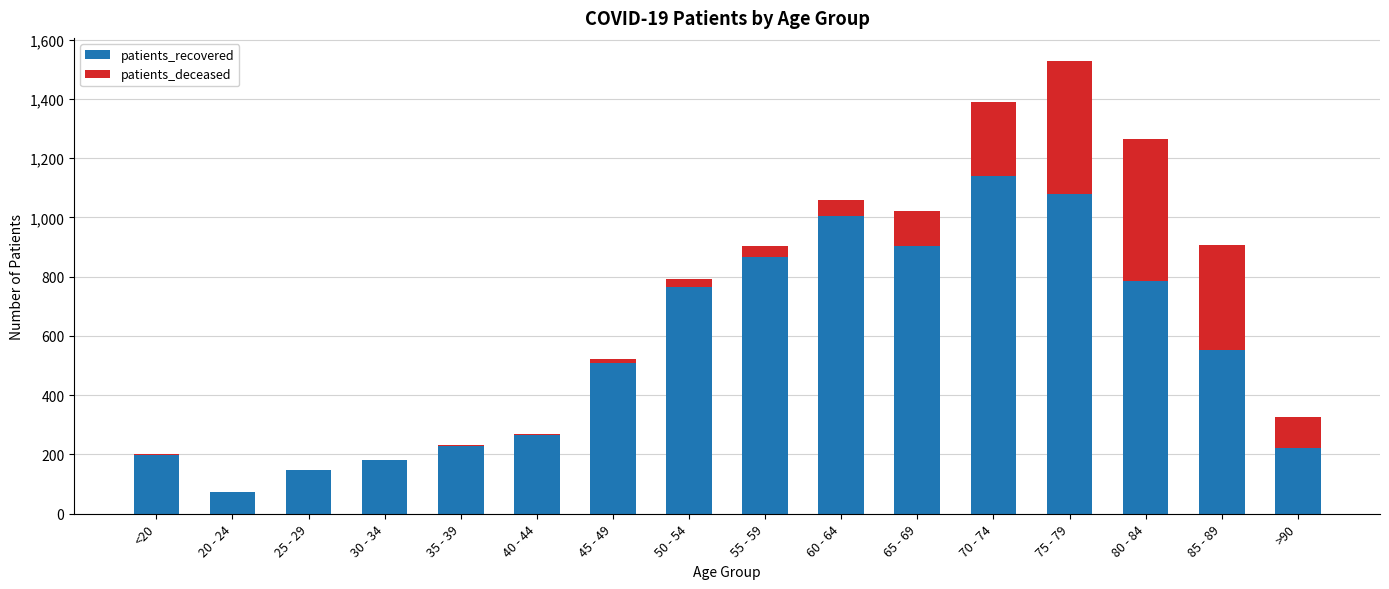

What is the maximum value for patients_recovered?

1141